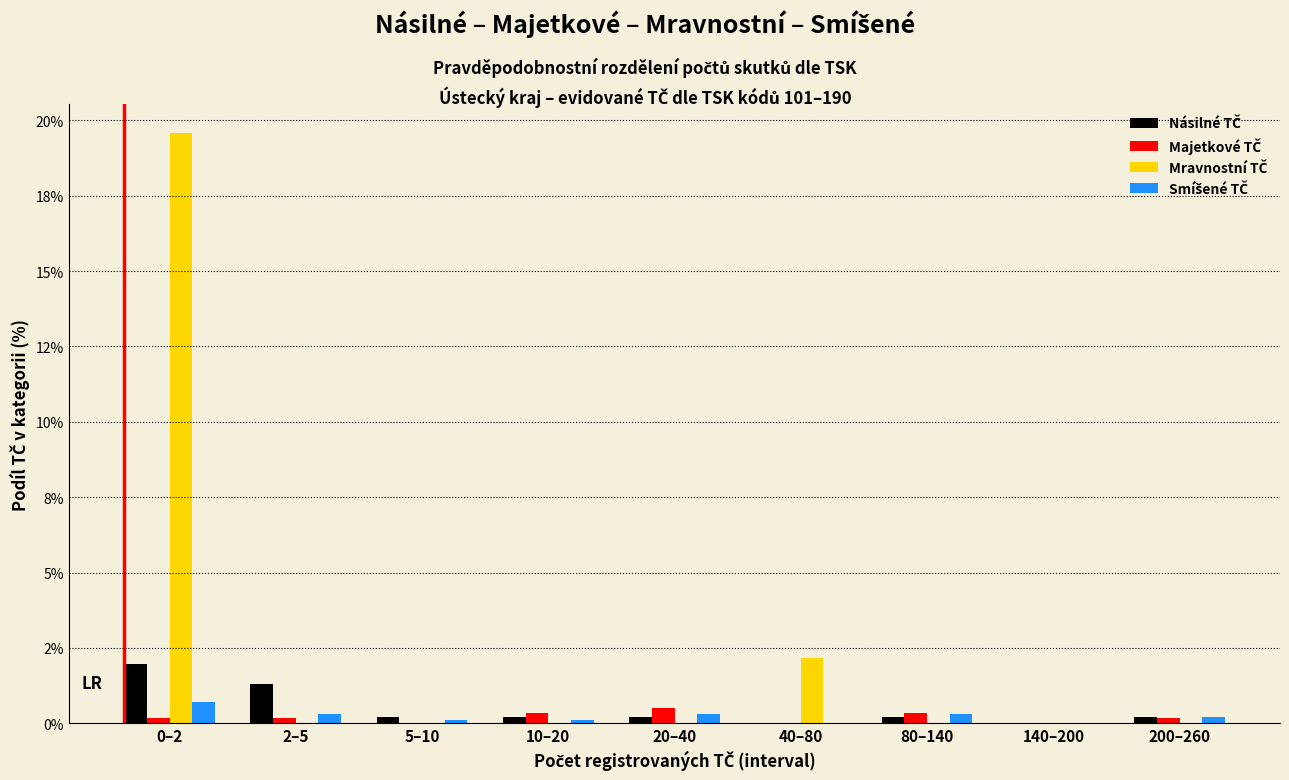

Are the bars horizontal?

No